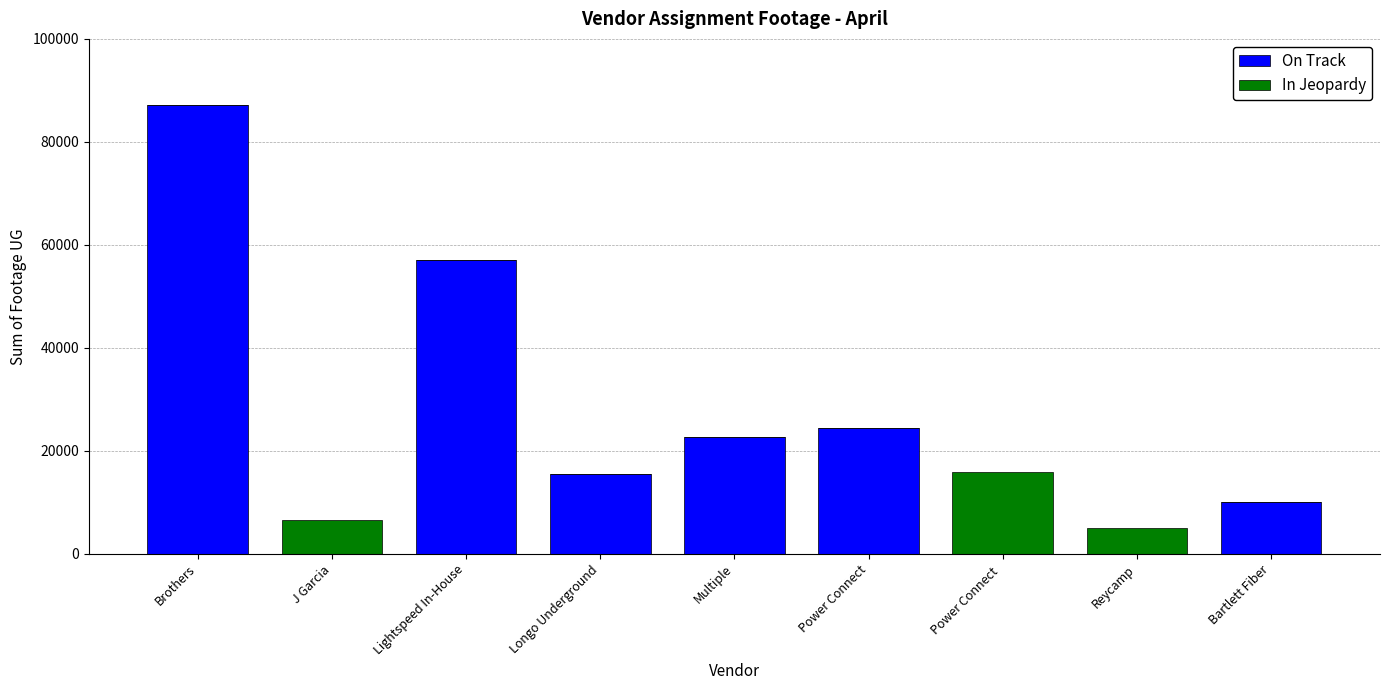

Which category has the highest value in the On Track series?

Brothers